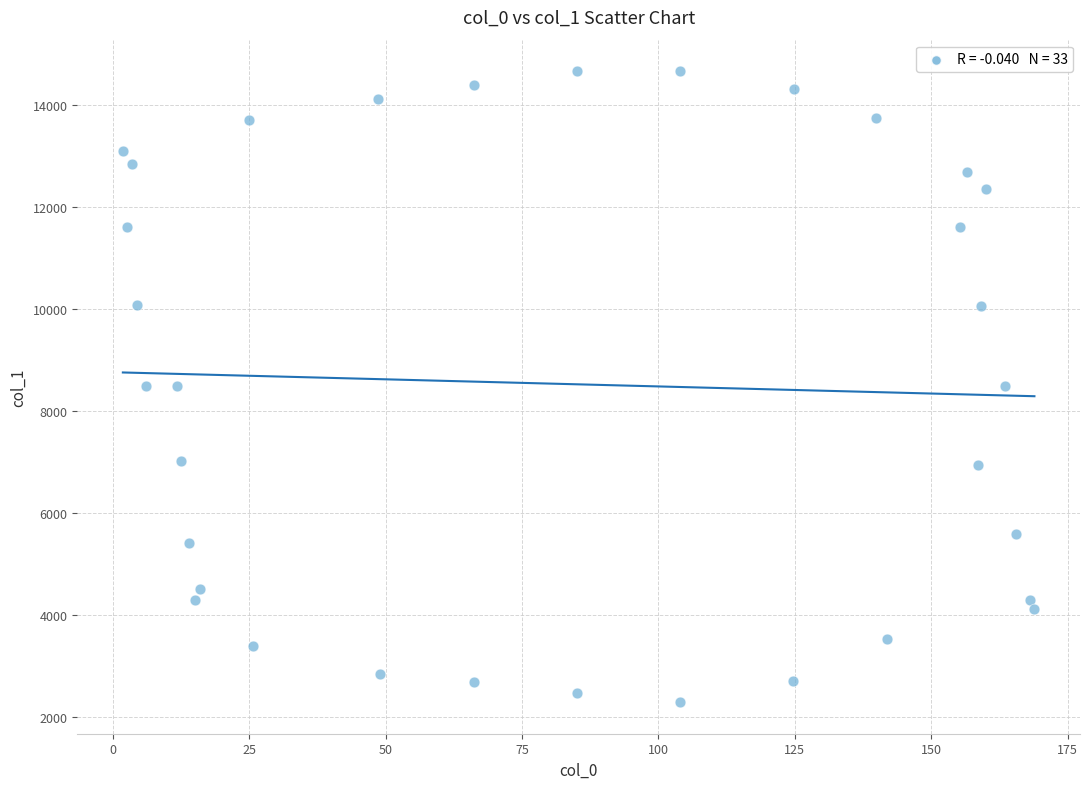

What is the range of X values (max minus min)?

167.0